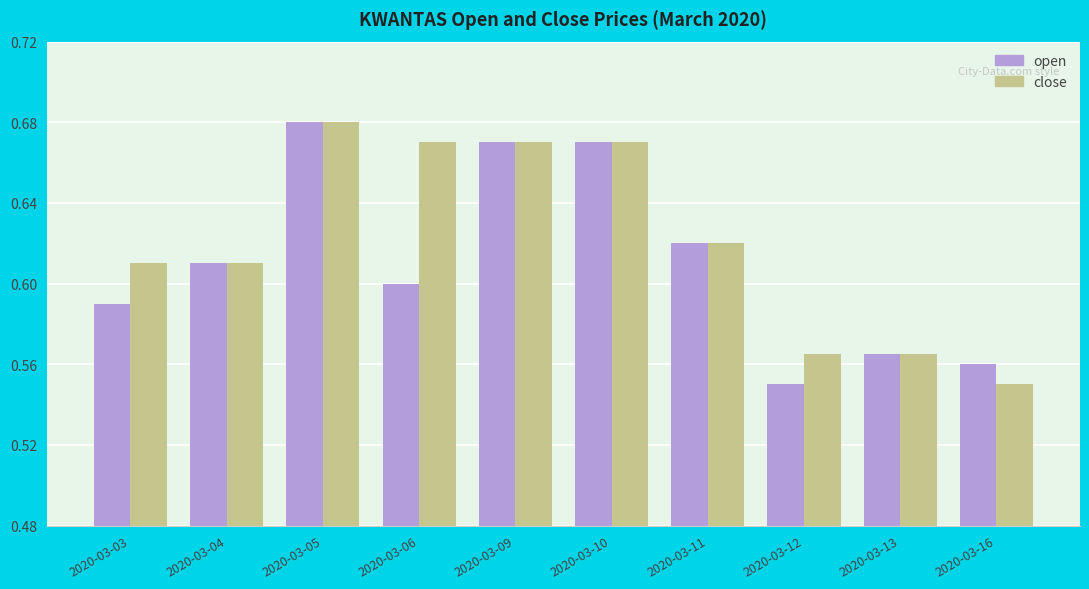

How many categories are shown in the chart?

10